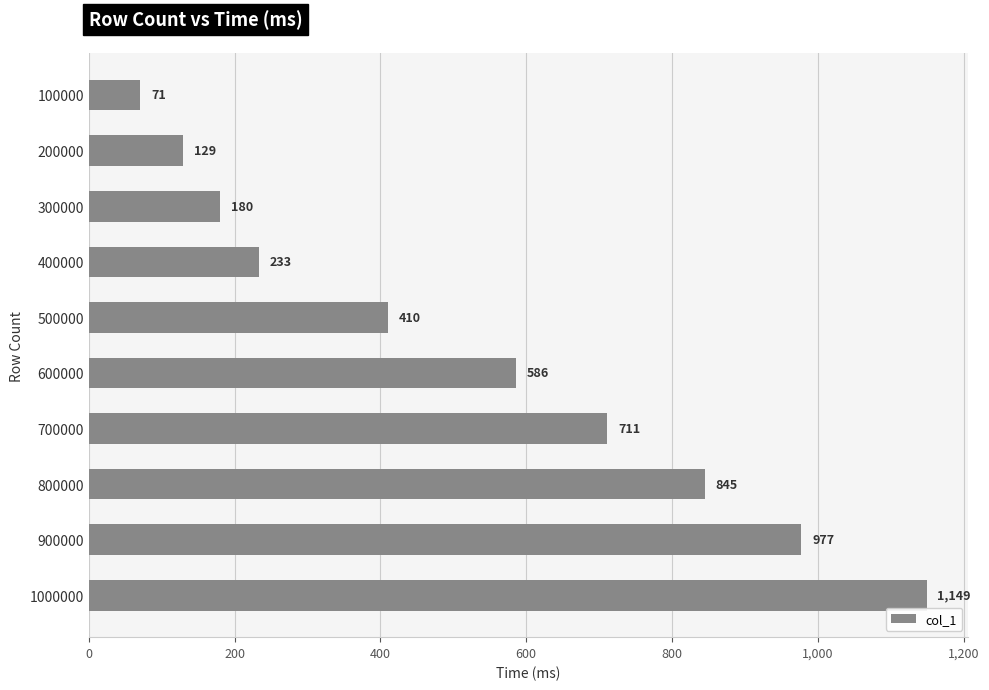

How many series are shown in this chart?

1